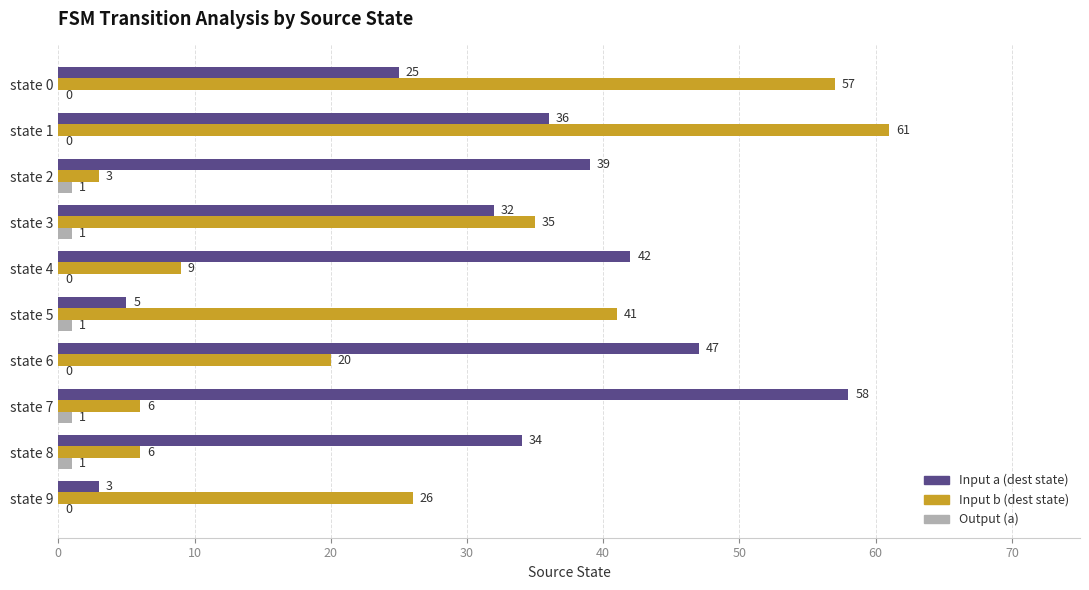

What is the sum of all Input a (dest state) values?

321